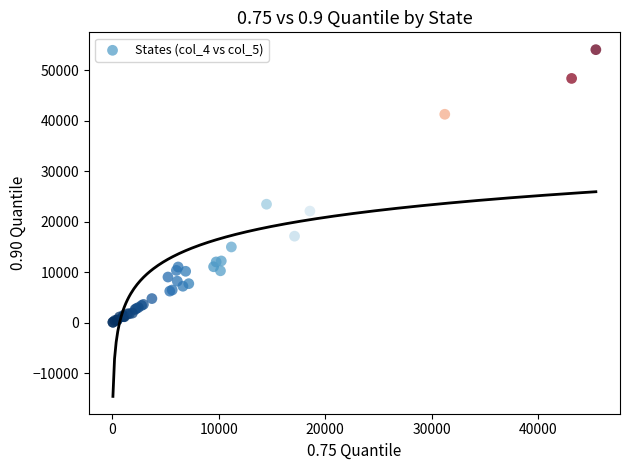

What Y value in the scatter plot is closest to 27075?

23457